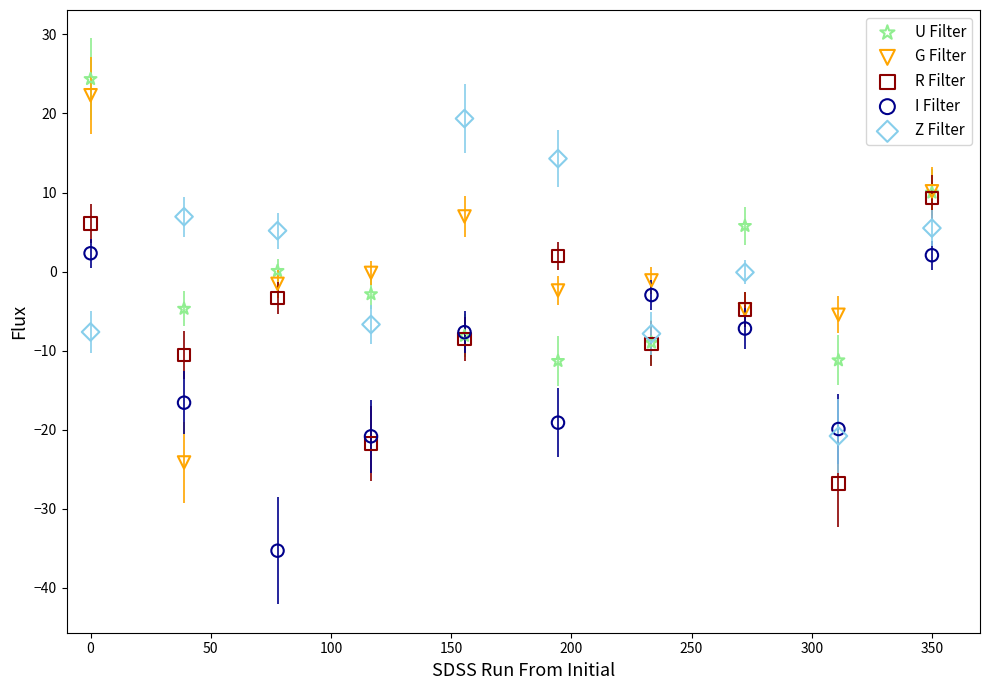

Which series has the largest Y range (max minus min)?

G Filter